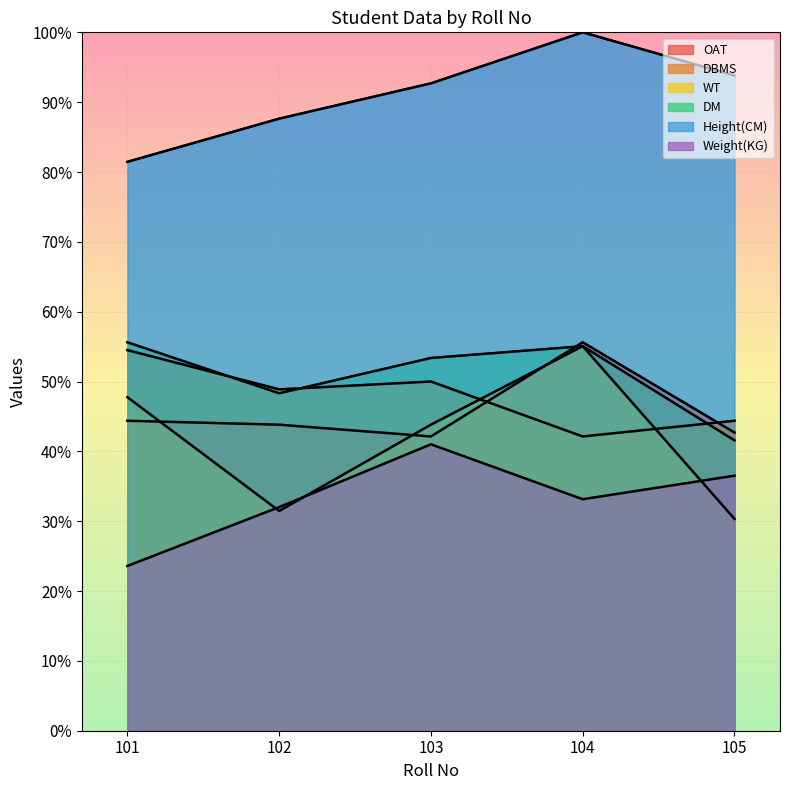

What is the total value across all series at 101?

307.3